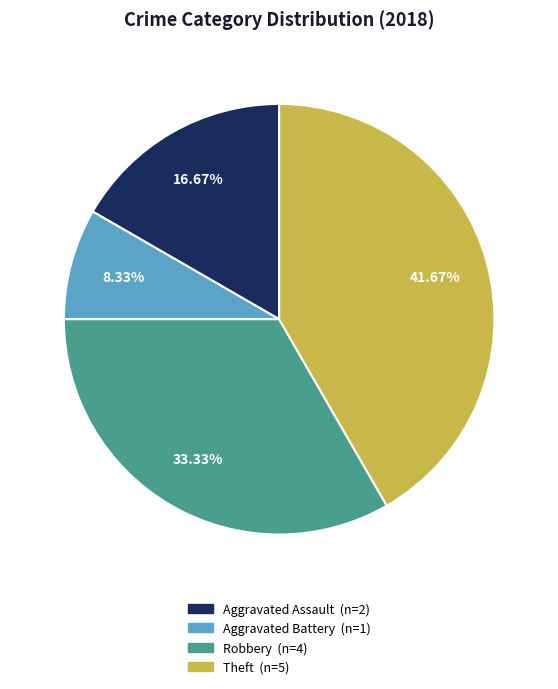

Is there any slice that represents more than half of the pie?

No